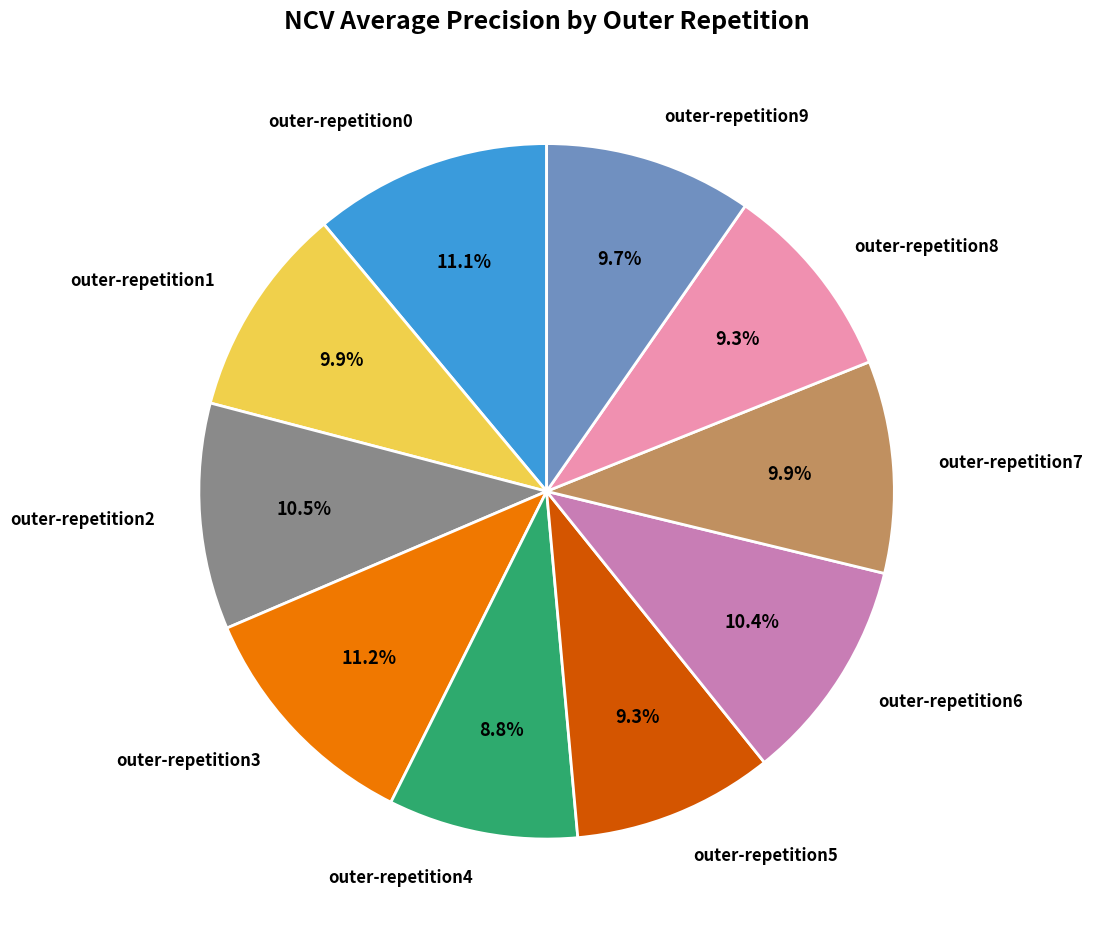

Is there any slice that represents more than half of the pie?

No